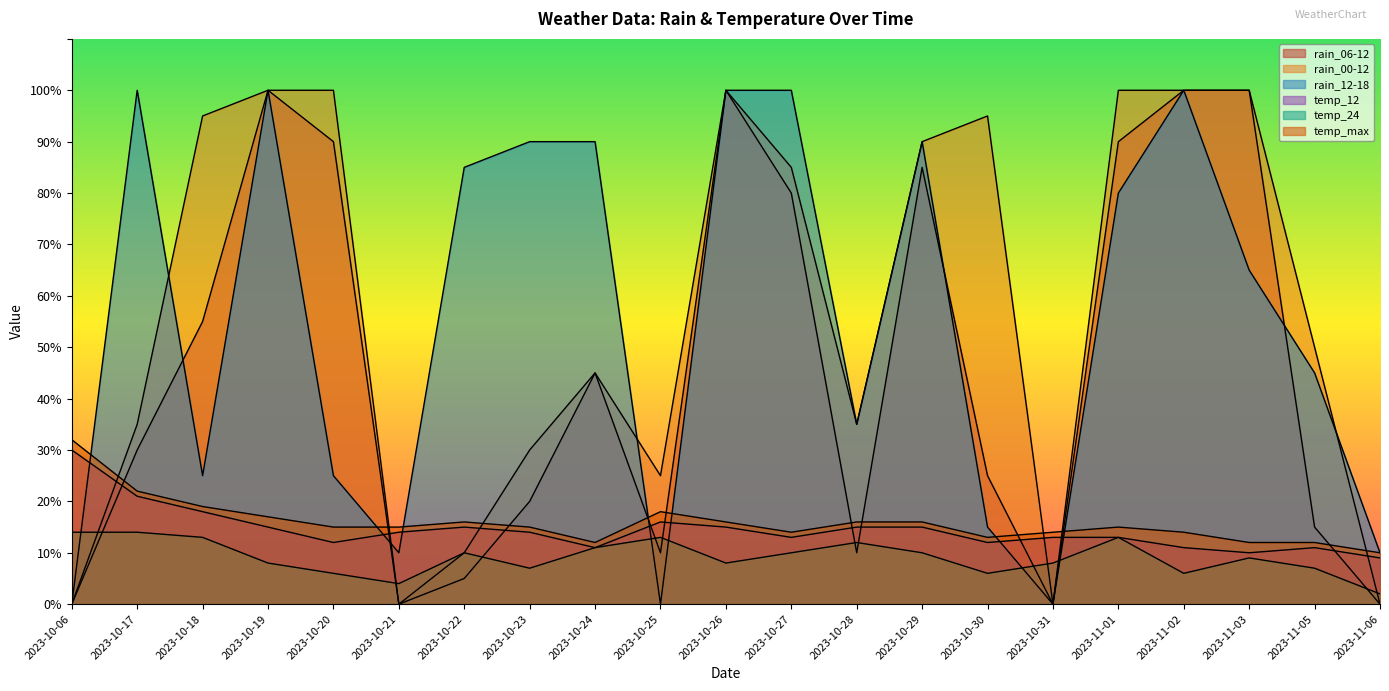

Which series has the largest total across all categories?

rain_00-12